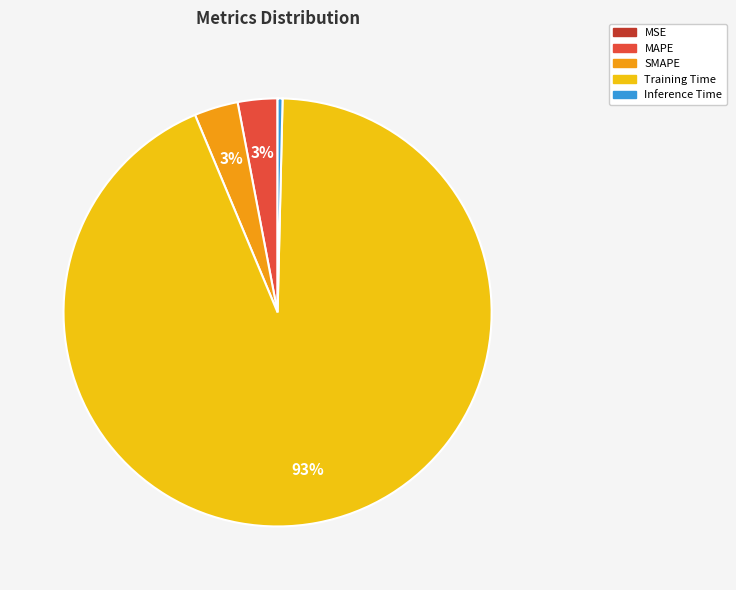

What is the majority slice?

Training Time